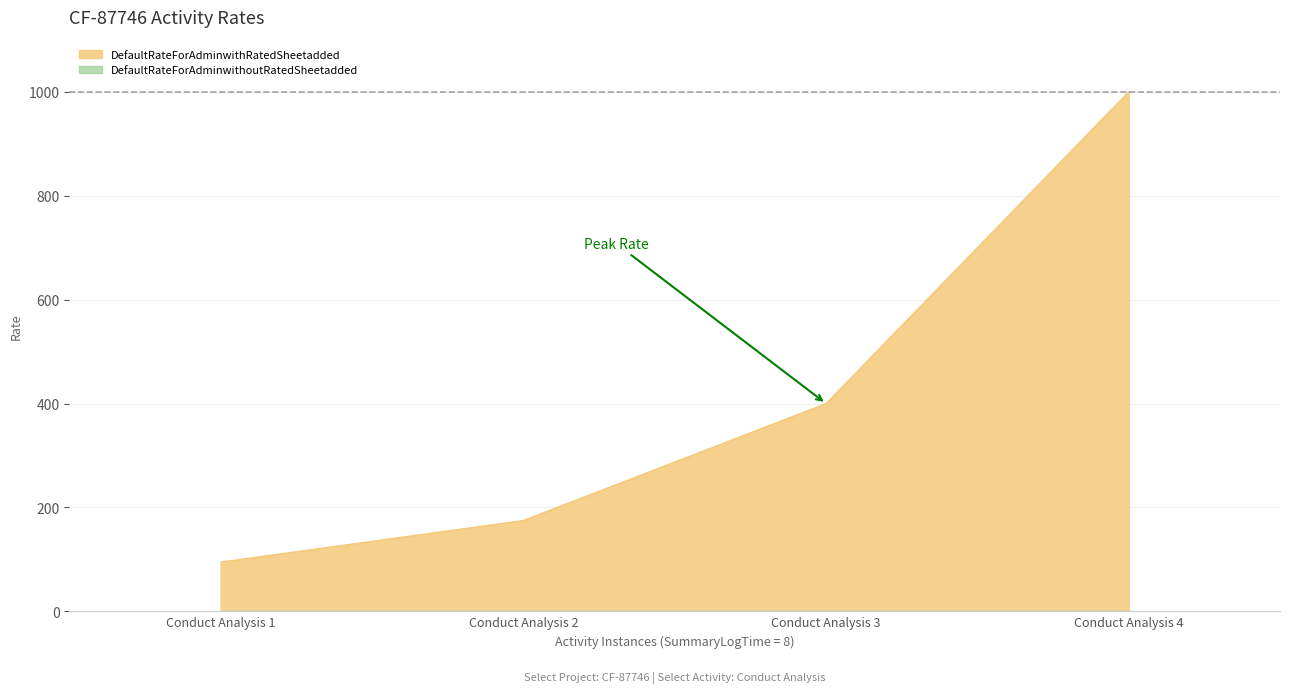

Count the number of categories in the chart.

4